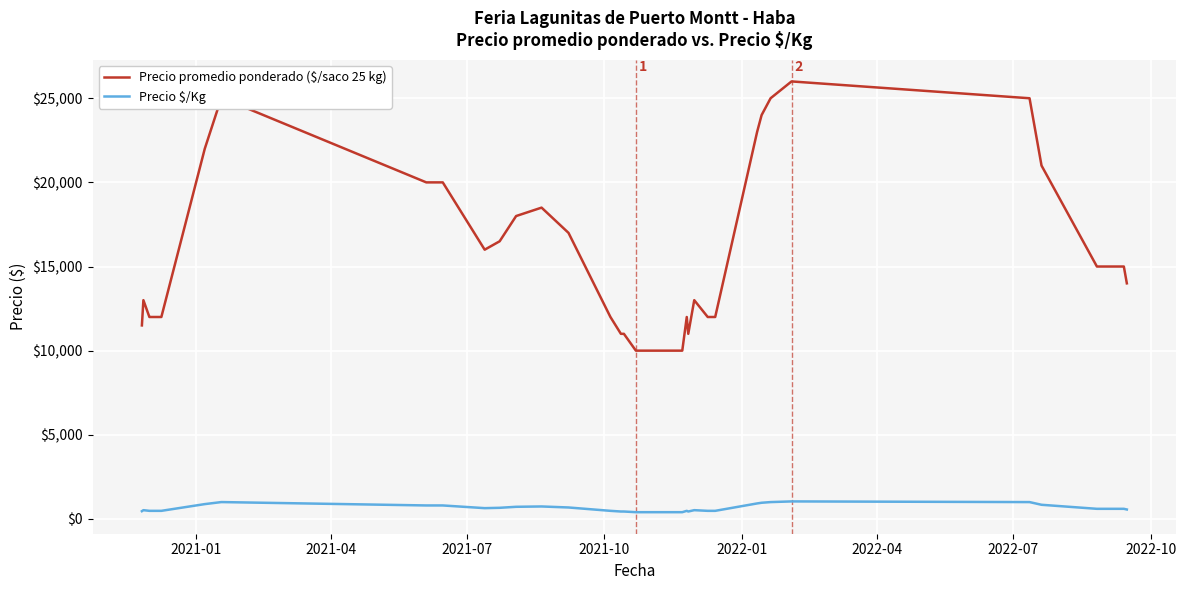

True or false: Precio promedio ponderado ($/saco 25 kg) and Precio $/Kg intersect in this chart.

False